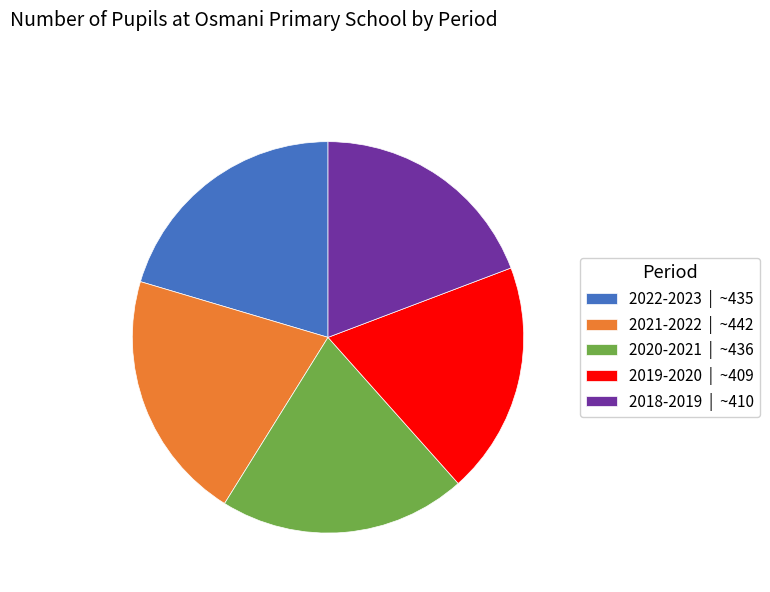

Combined, do 2019-2020 and 2020-2021 account for over 50%?

No